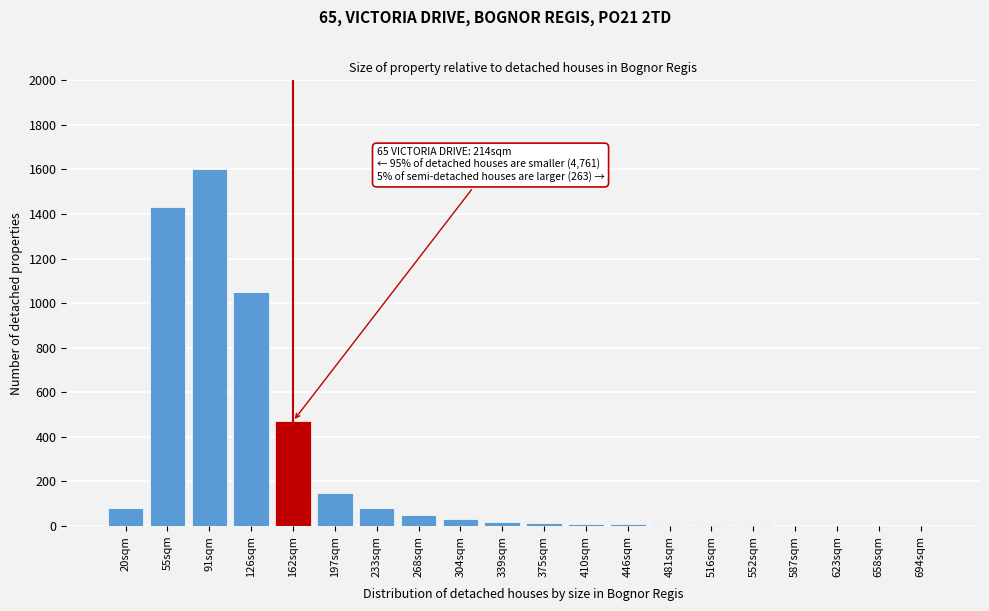

What is the maximum value shown in the chart?

1600